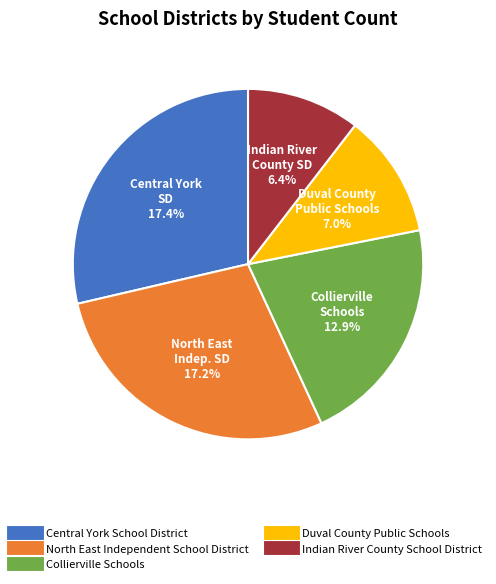

How many segments does this pie chart have?

5